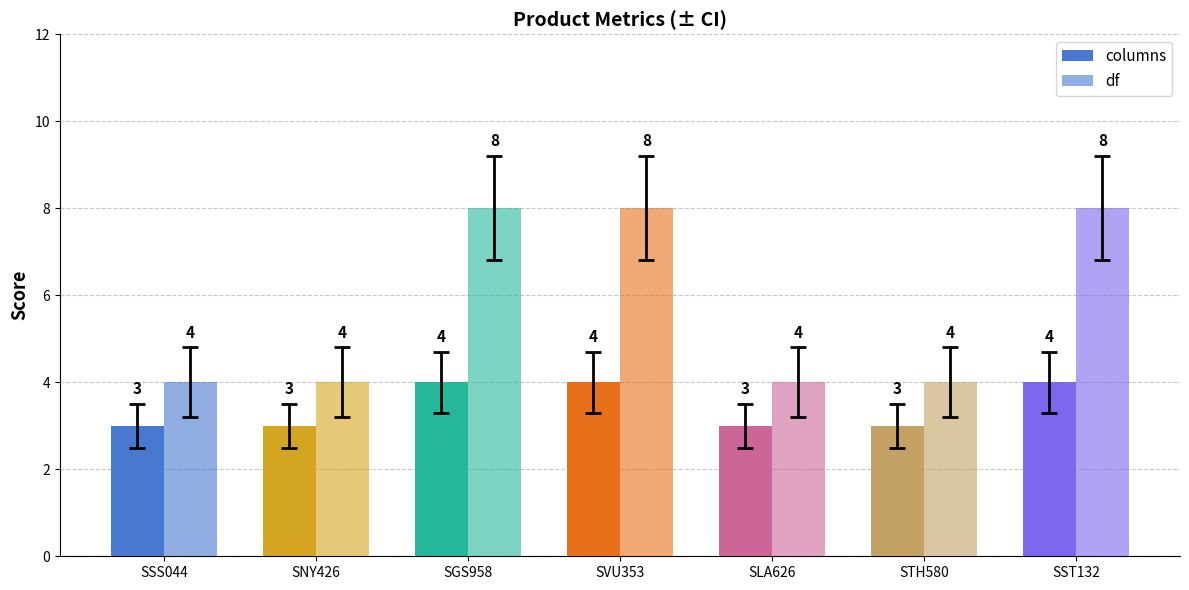

Between SST132 and SNY426, which is larger?

SST132